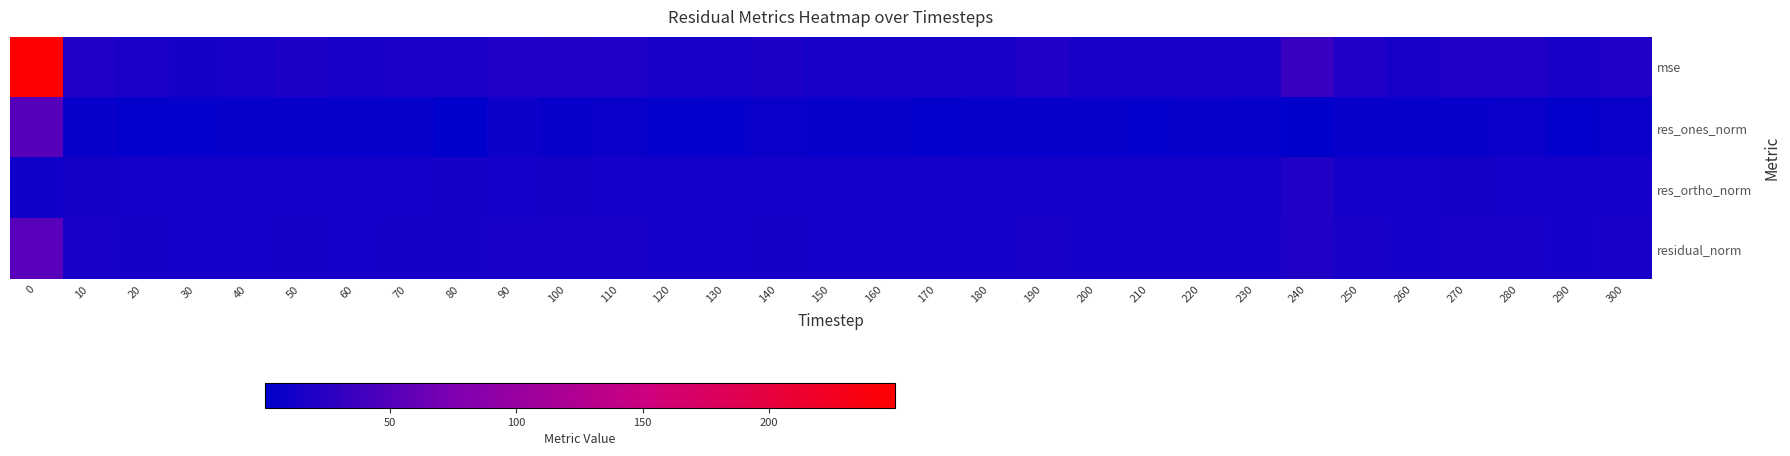

Which series has the largest range (max minus min)?

mse